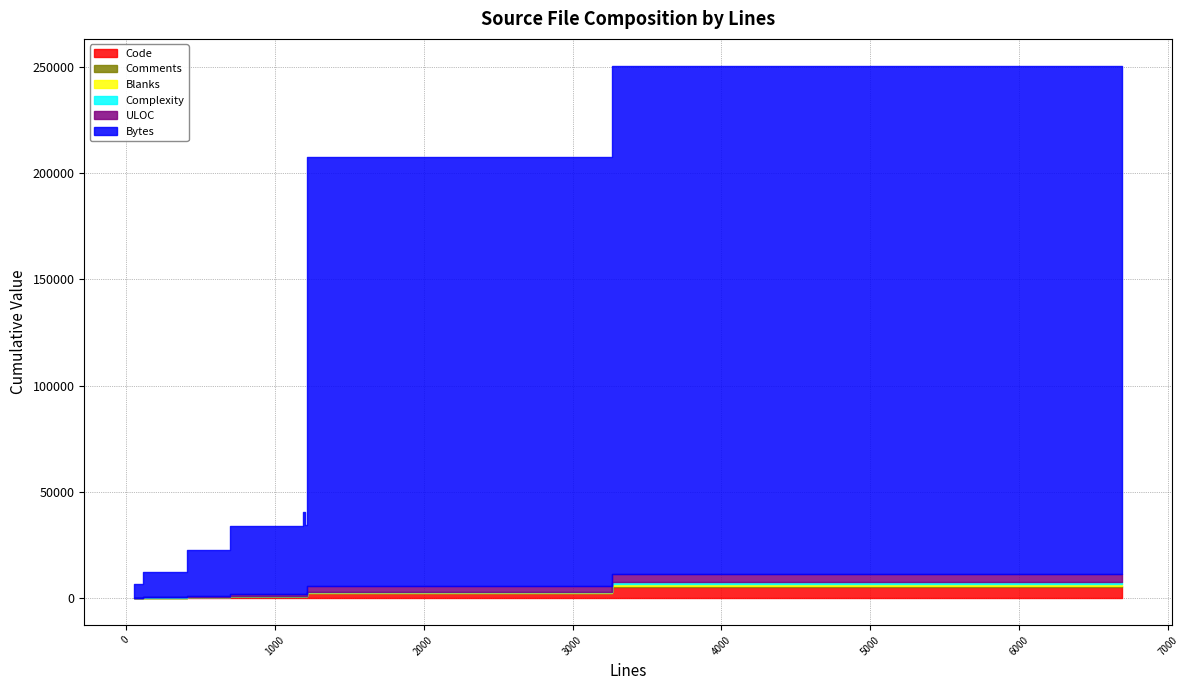

Which series changed the most between version.sh and irc-mode.c?

Bytes